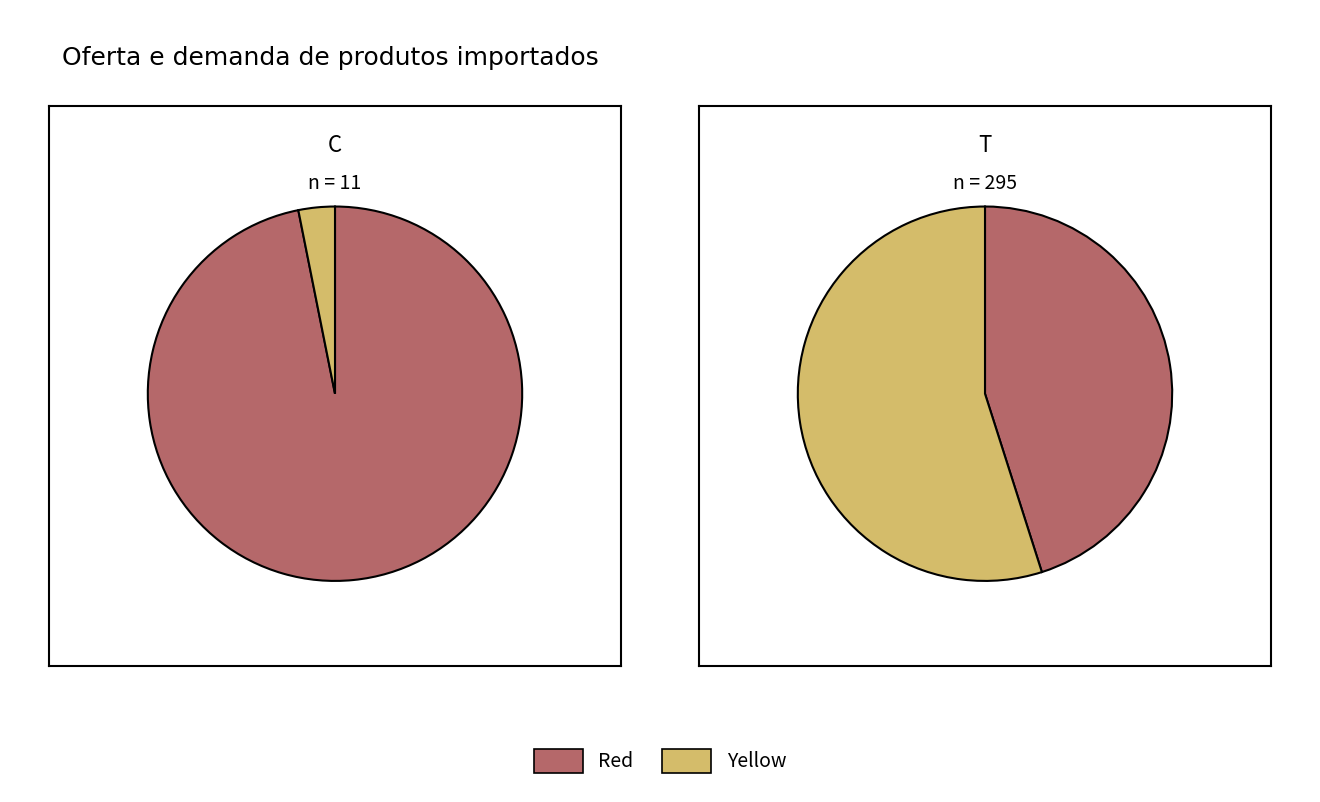

Is it true that GIC19 is 1% of the pie?

False